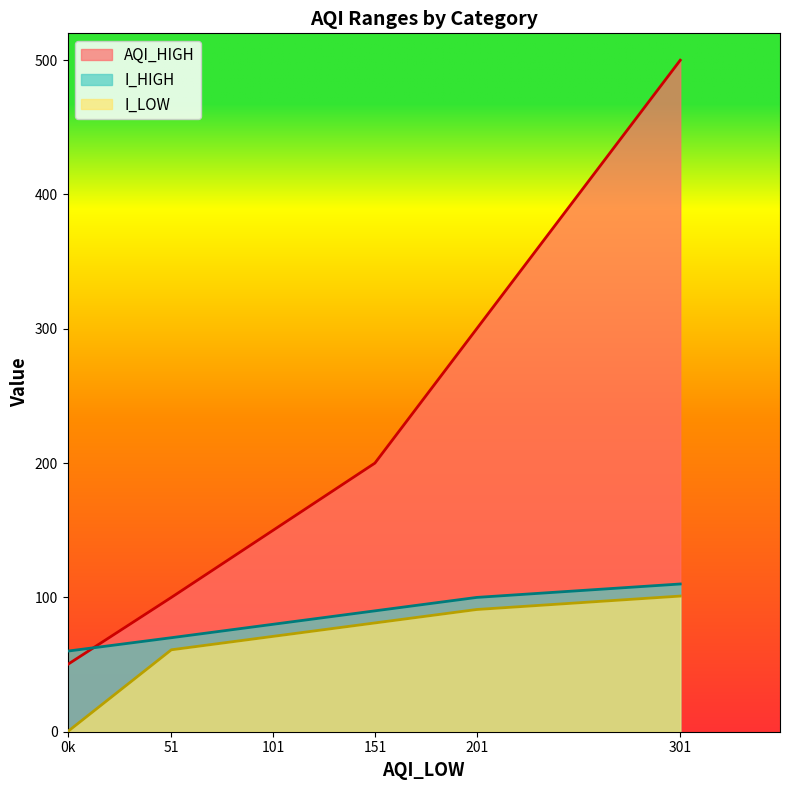

What value does the AQI_HIGH series have at 201, to the nearest 5?

300